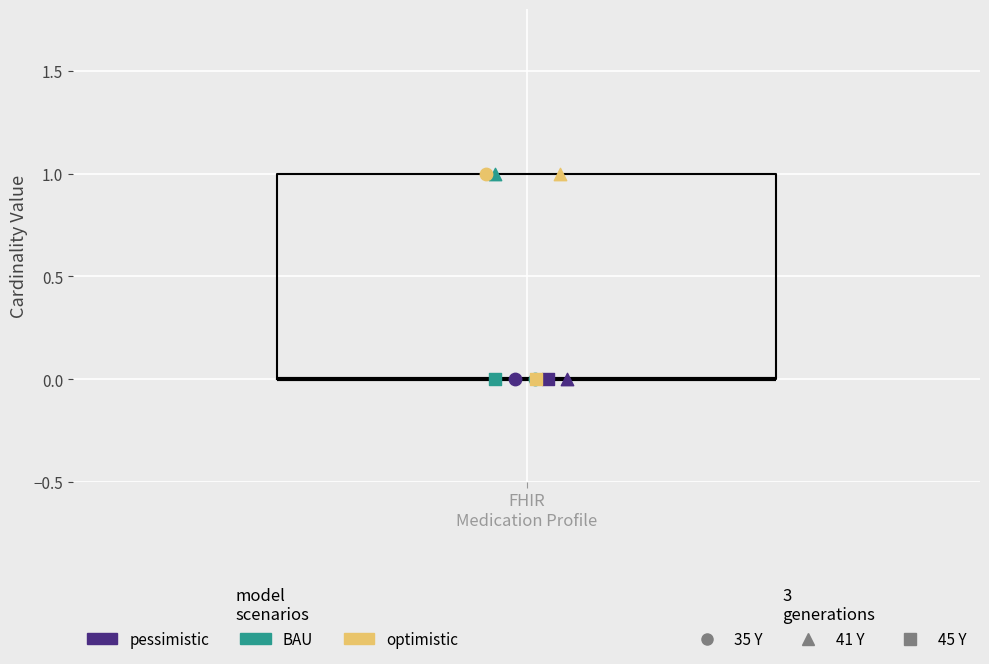

Transcribe this box plot: give where the median line is, the range the box spans, and where the two whiskers end, as read against the y-axis. The values are not printed on the chart, so give them approximately, as read against the axis.

median 0 (drawn on the box's lower edge), box 0 to 1, whiskers 0 to 1